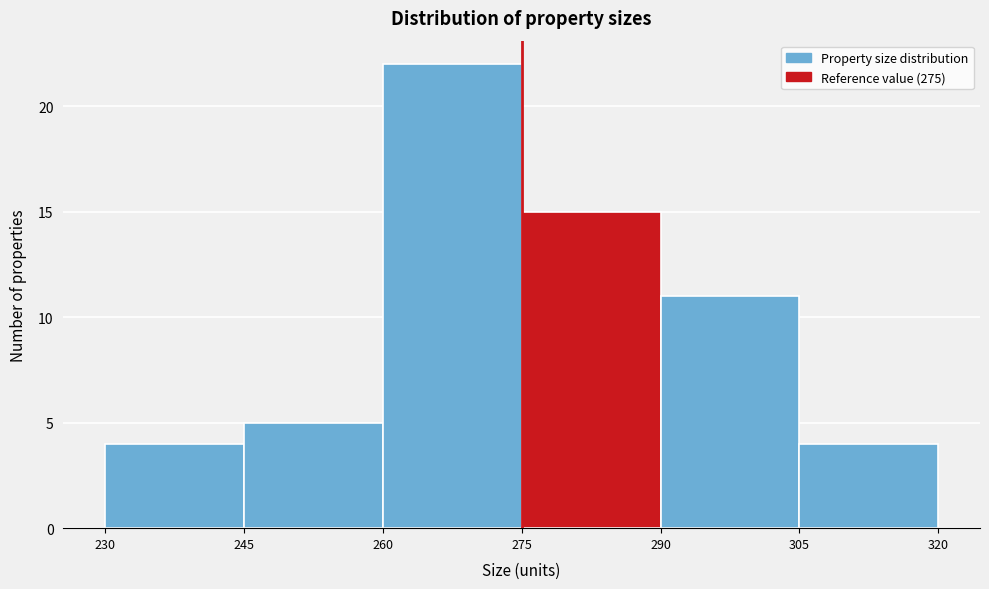

Reading left to right, transcribe this chart: for each bar, give the range it covers on the x-axis and its height. The values are not printed on the chart, so give them approximately, as read against the axis.

230 to 245: 4
245 to 260: 5
260 to 275: 22
275 to 290: 15
290 to 305: 11
305 to 320: 4